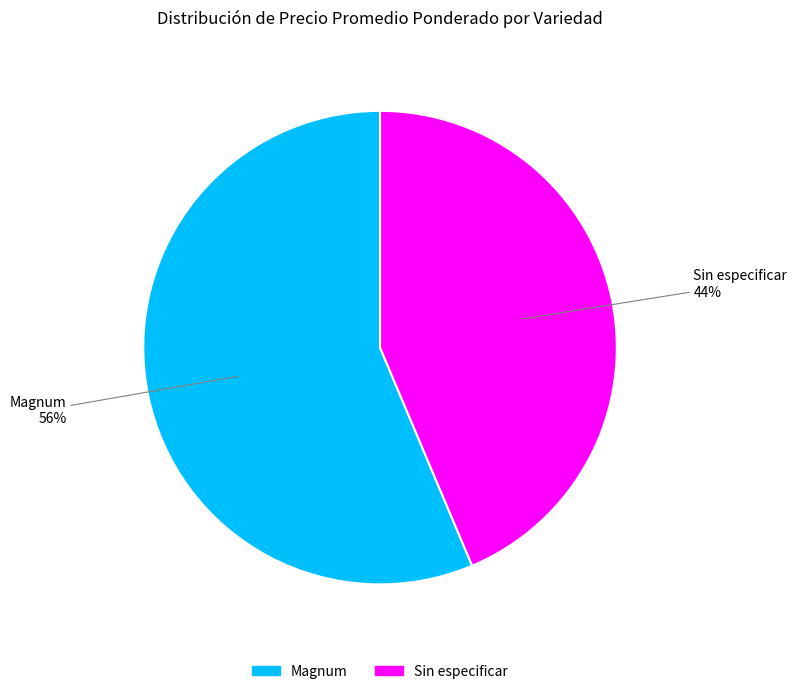

Count the number of slices in the pie.

2